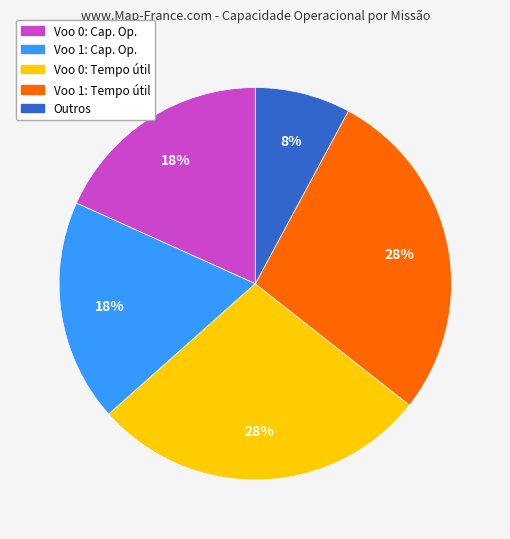

Is there any slice that represents more than half of the pie?

No